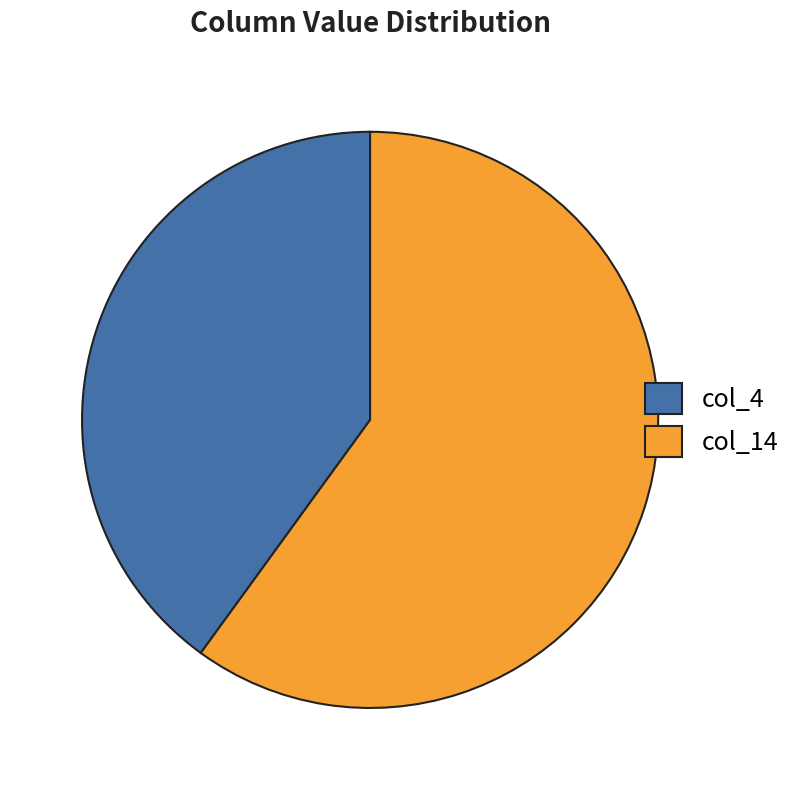

Is there a majority slice in this chart?

Yes